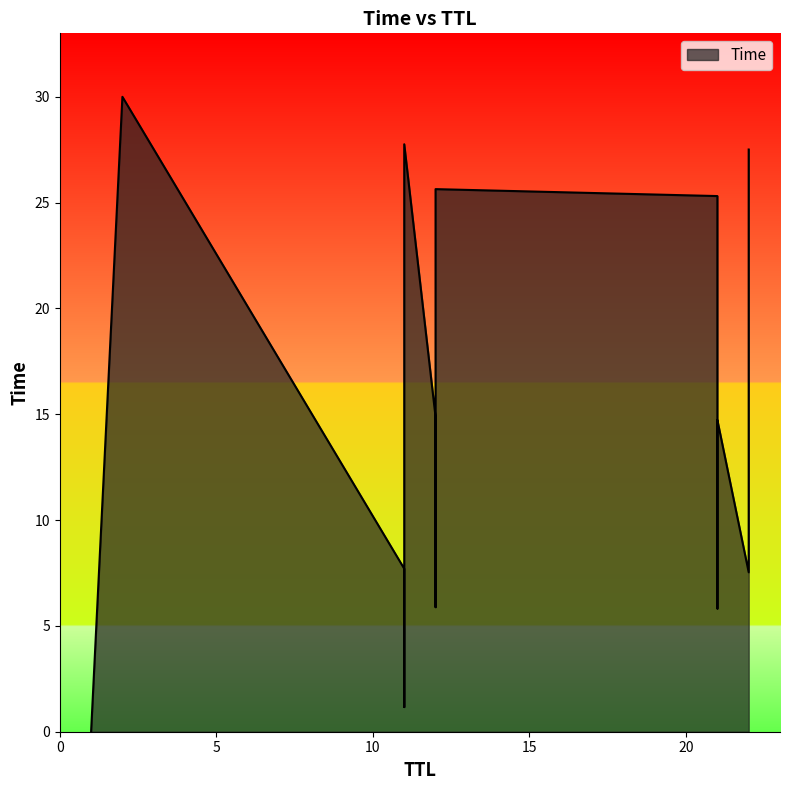

Which label corresponds to the smallest value in the chart?

1